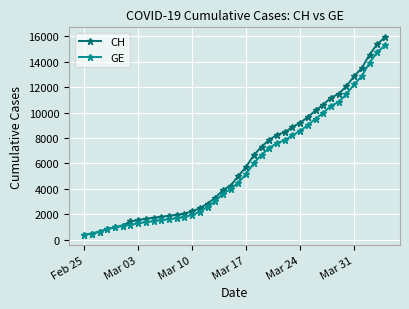

How many series are shown in this chart?

2